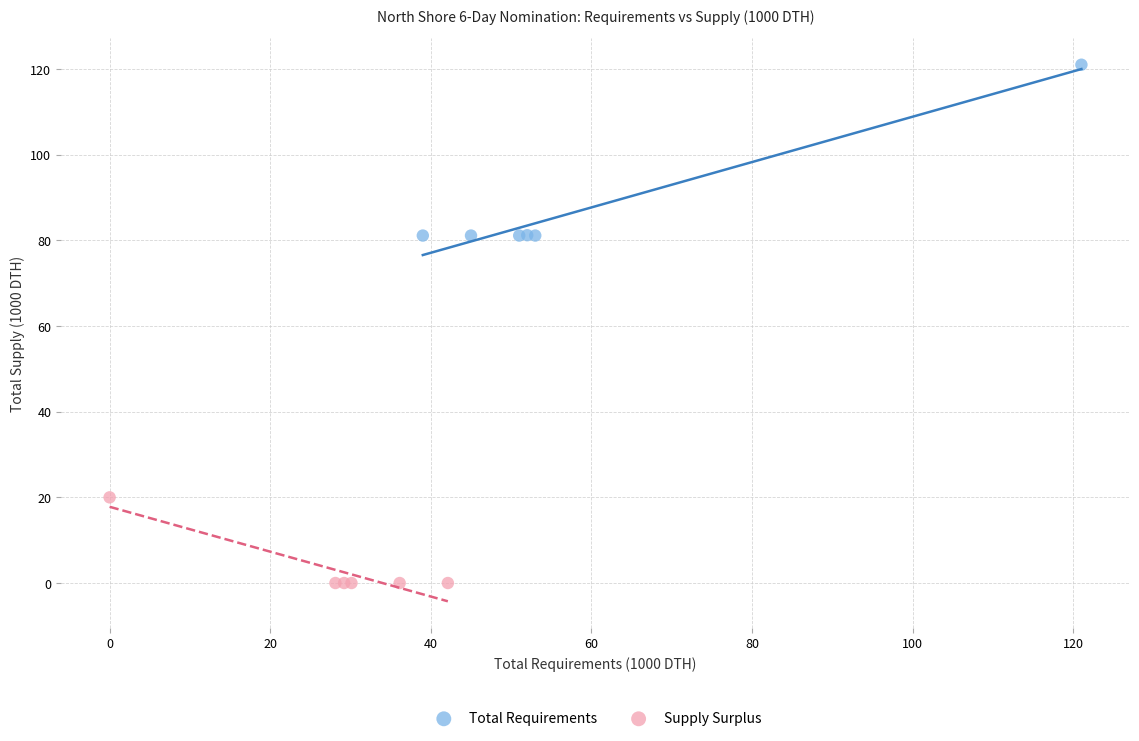

Which series reaches the maximum Y coordinate?

Total Requirements